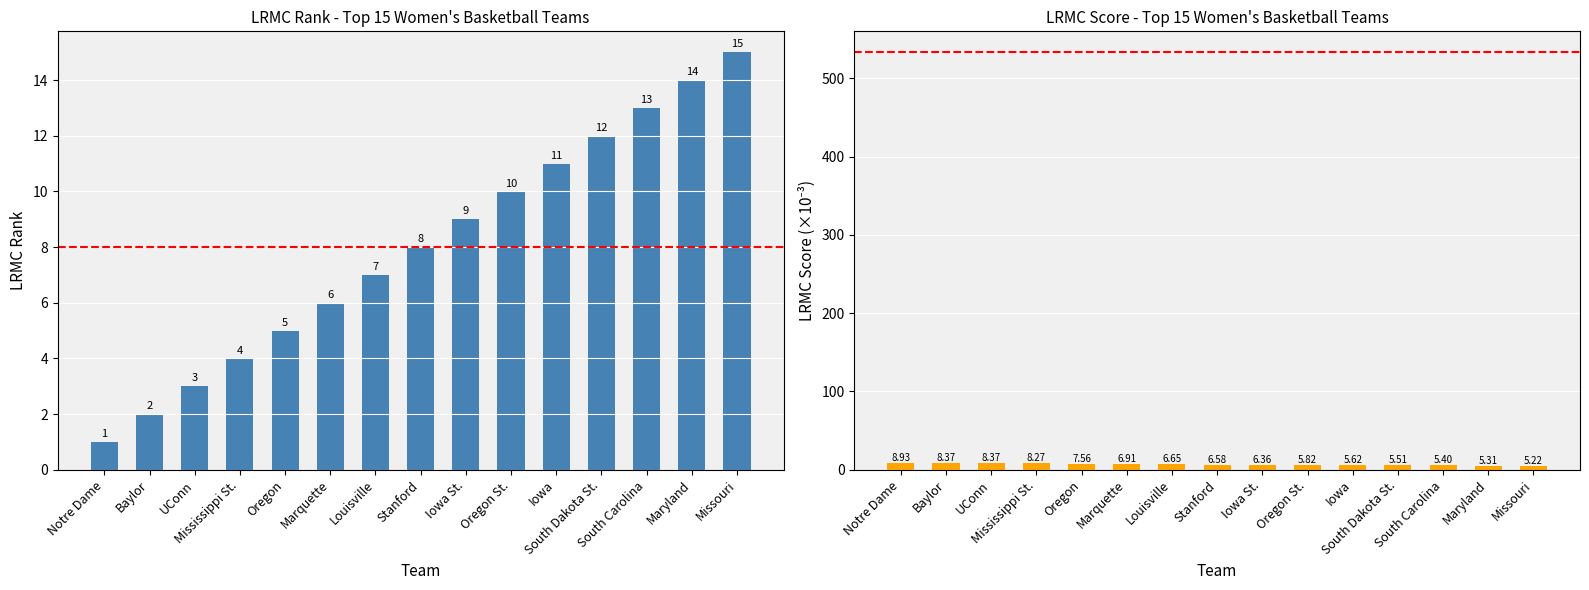

At how many categories does at least one series exceed 5?

15